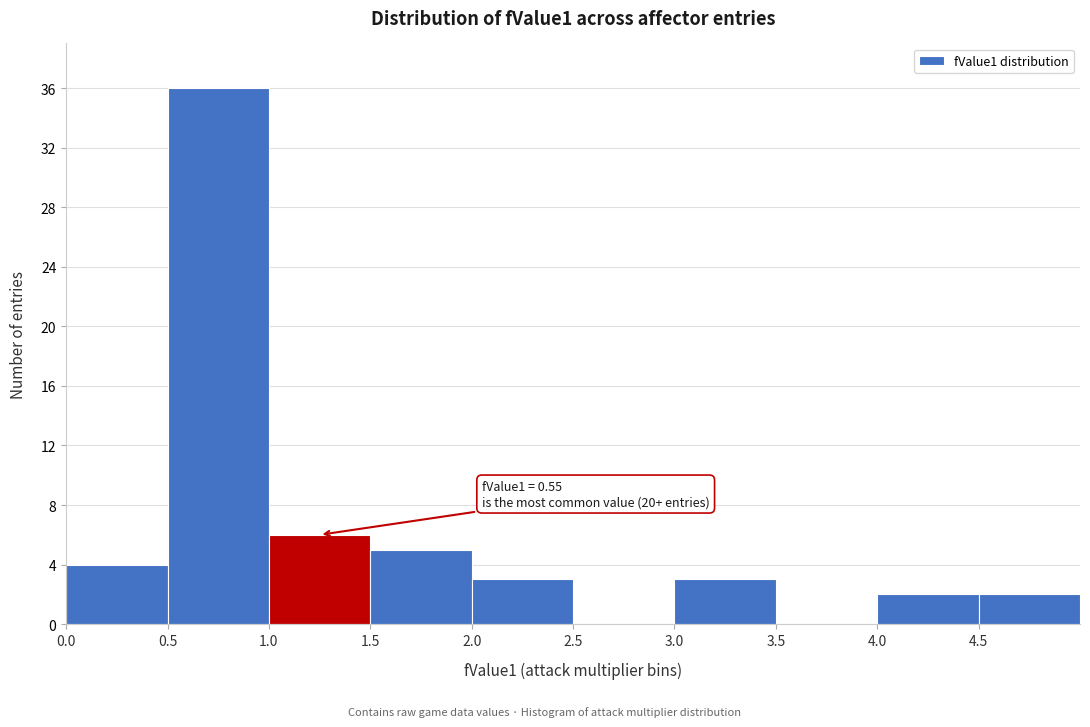

Which range on the x-axis has the tallest bar?

0.5 to 1.0